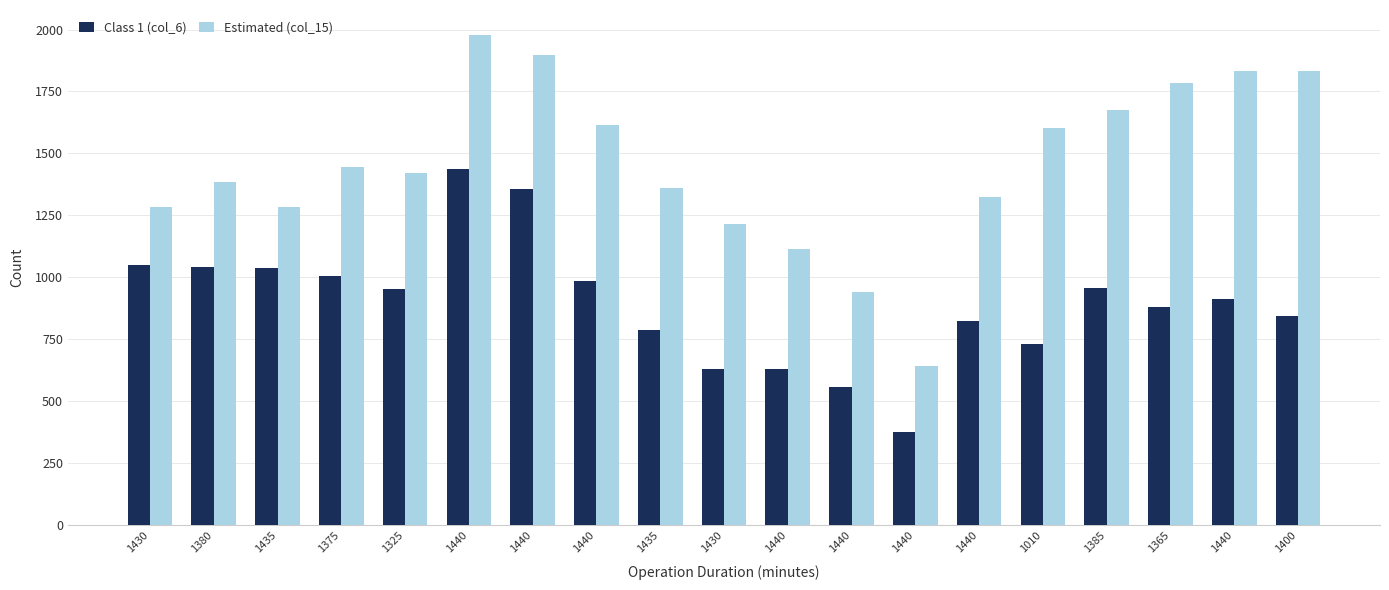

What is the label of the 14th bar from the left?

1440